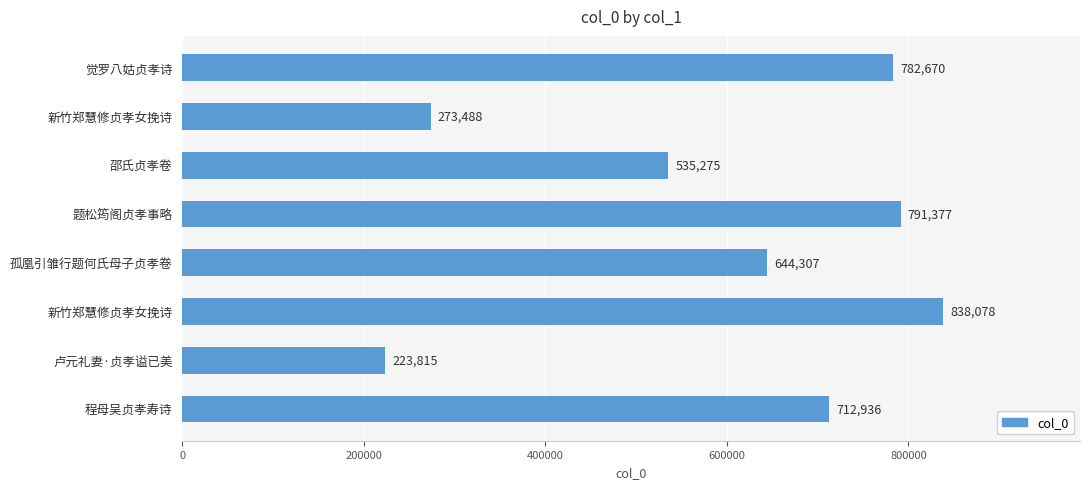

How many bars are there in total?

8